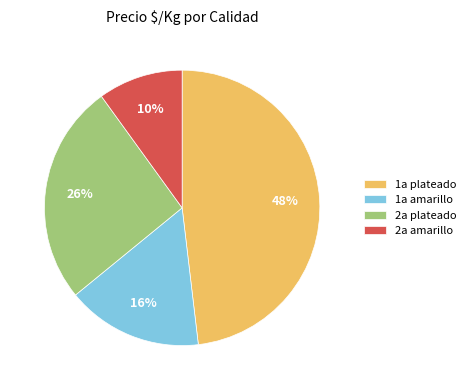

The 2a amarillo slice represents 2% of the pie. True or false?

False